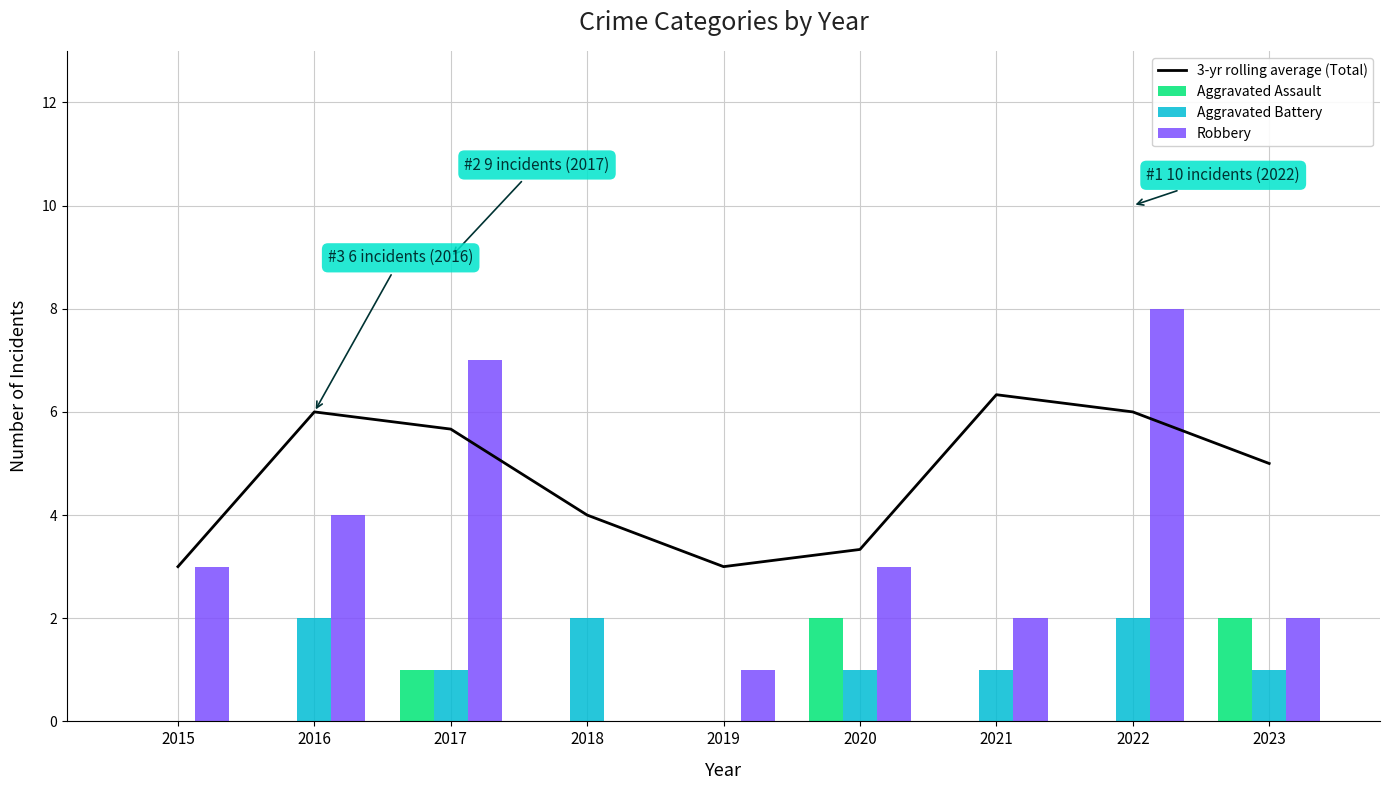

What is the approximate value of 3-yr rolling average (Total) at 2015?

3.0